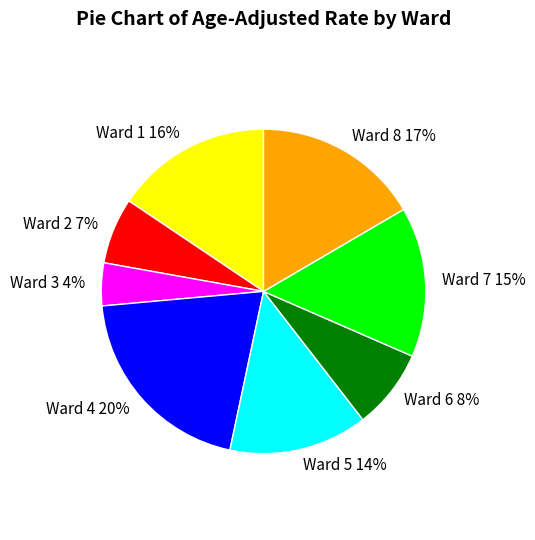

Combined, do Ward 8 and Ward 3 account for over 50%?

No